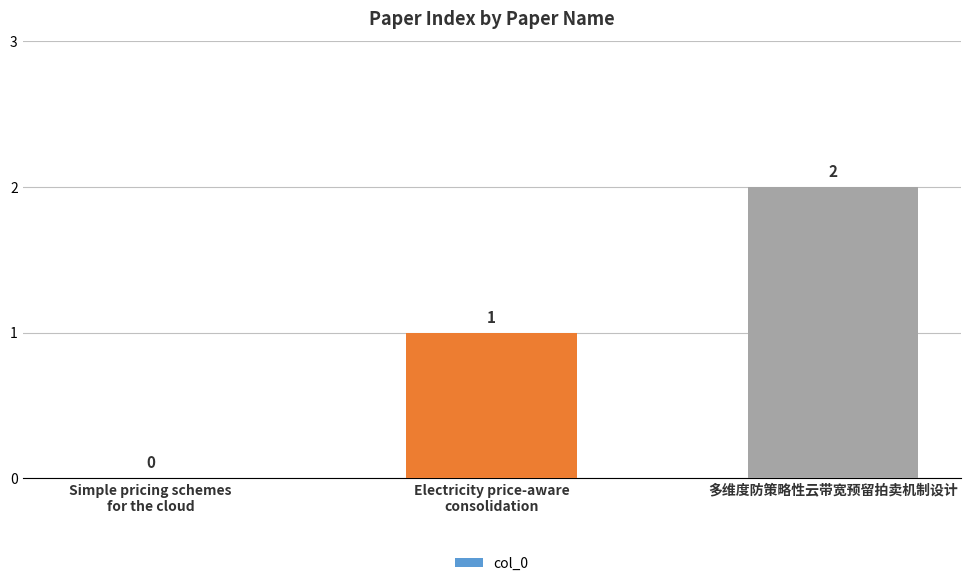

Count the values in the range 0 to 2.

3